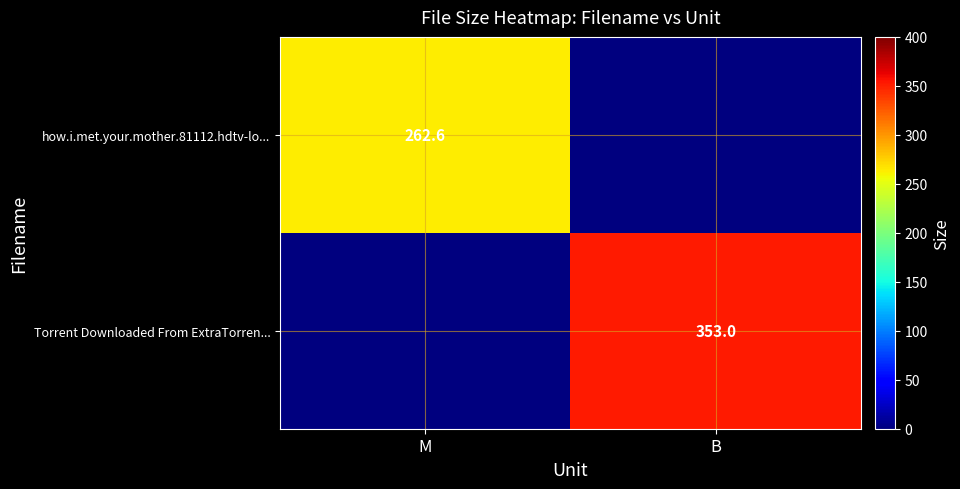

Is it true that Torrent Downloaded From ExtraTorren... equals 353.0 at B?

True